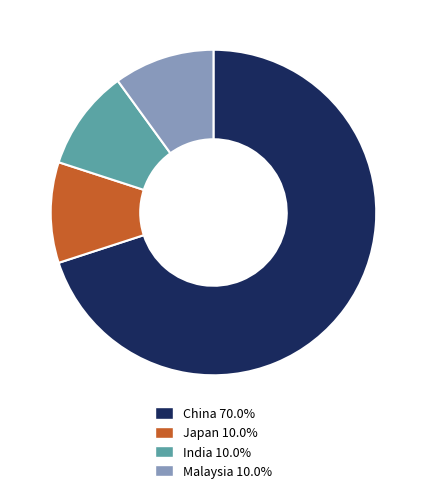

Is the sum of China and Japan greater than half?

Yes